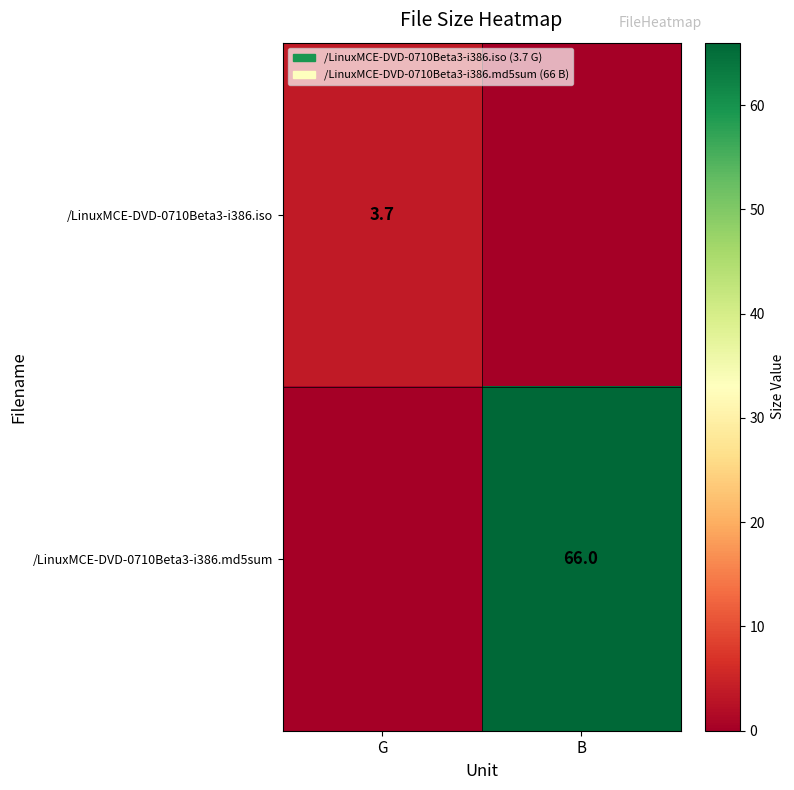

What is the greatest value displayed?

66.0